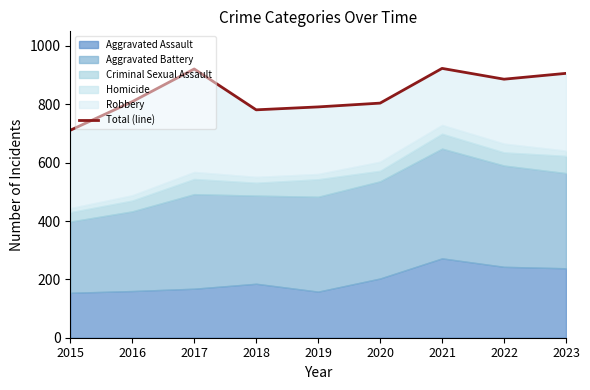

What is the difference between the maximum and second lowest values?

142